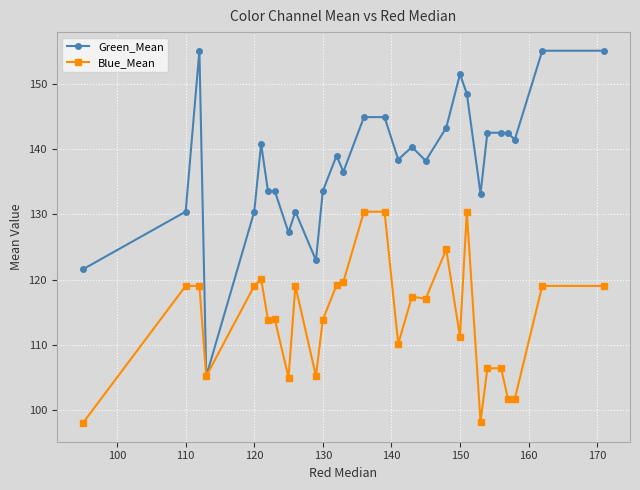

What is the value of the Green_Mean point at the 18th from the left?

140.3